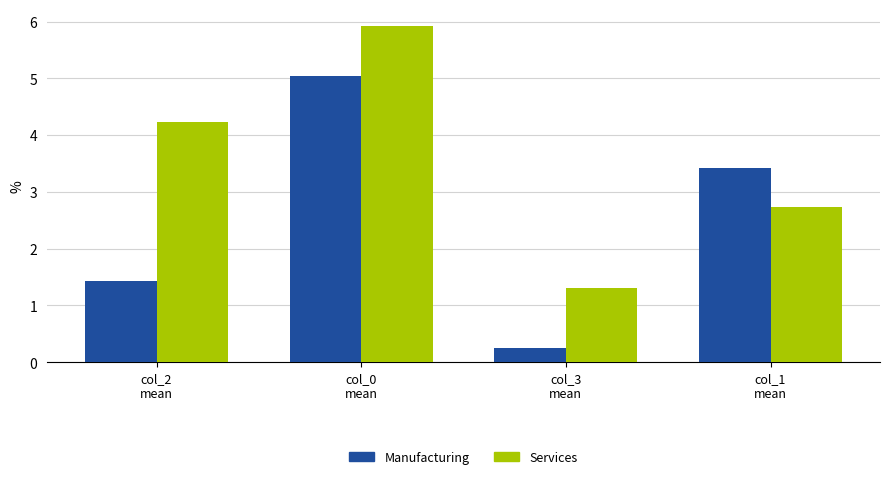

What is the value of the Services bar at the 1st from the left?

4.2